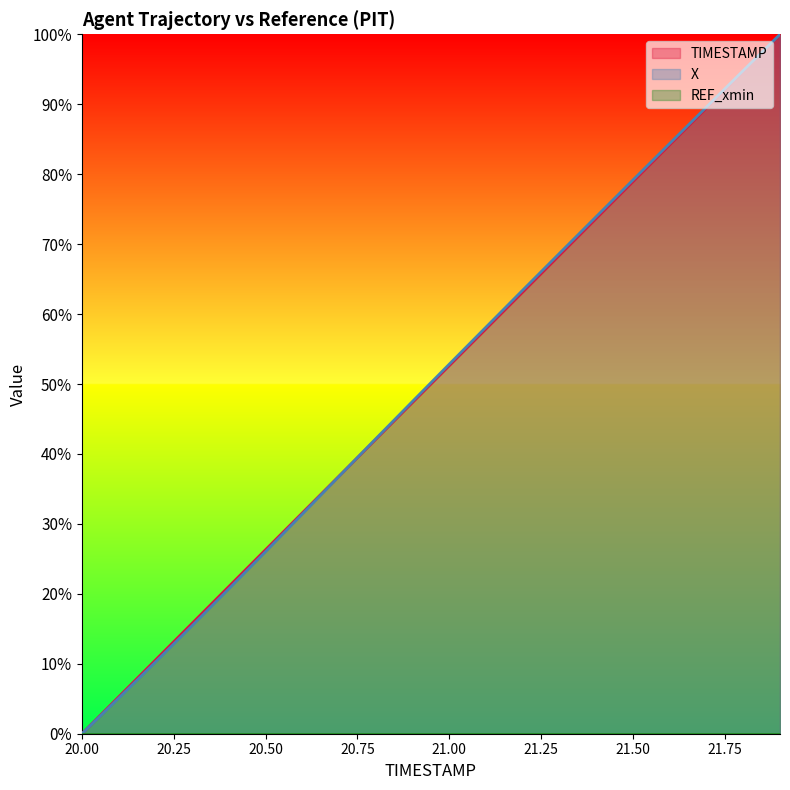

How many series are shown in this chart?

3